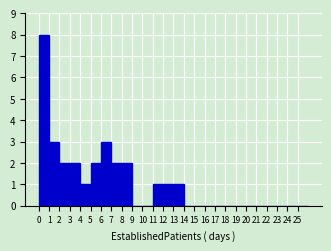

How tall is the bar that spans 4 to 5 on the x-axis? The values are not printed on the chart, so give them approximately, as read against the axis.

1